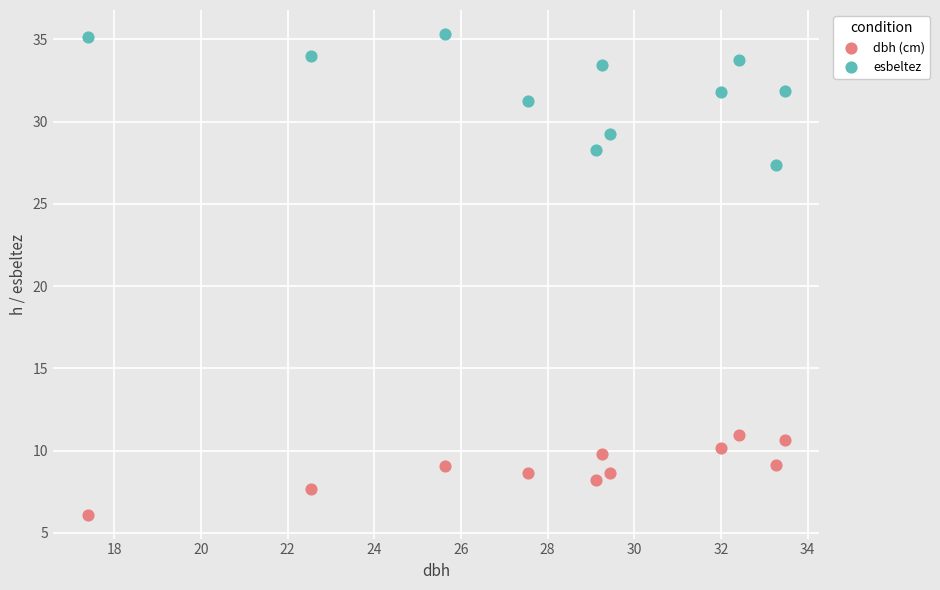

Across all data points, what is the range of Y values (max minus min)?

29.2